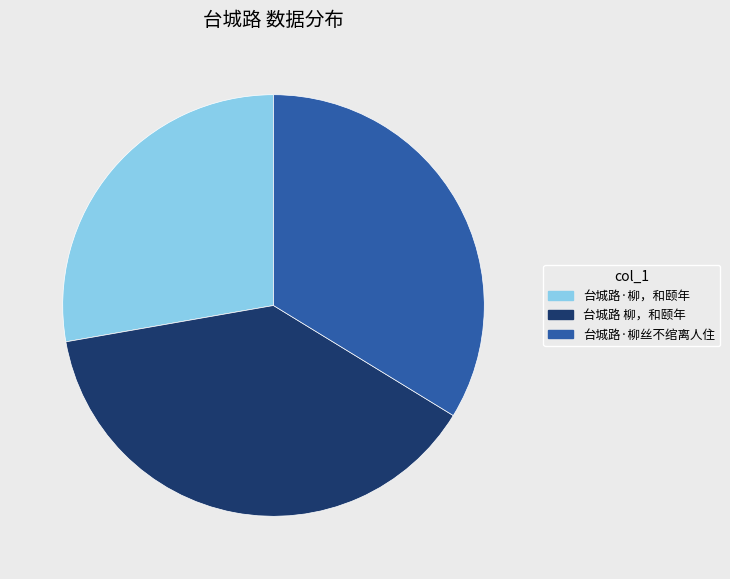

Is there a majority slice in this chart?

No